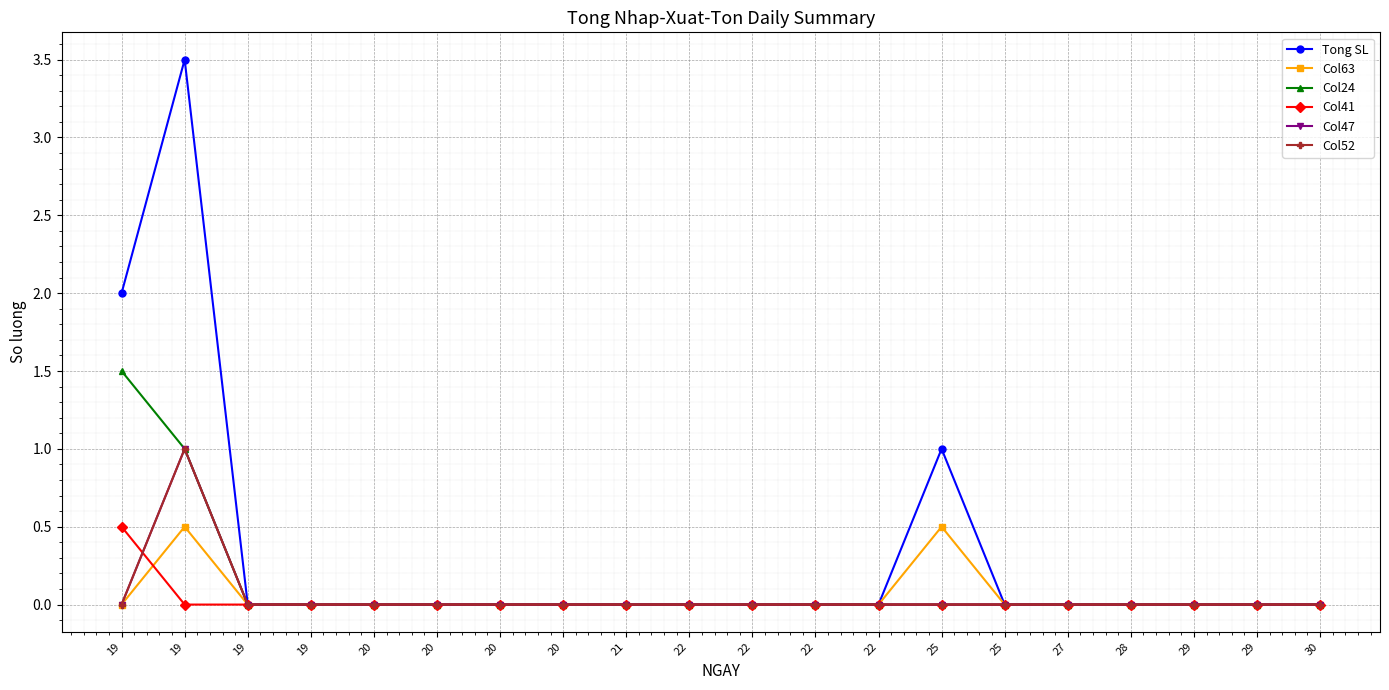

Is this an area chart (filled region under the line)?

No